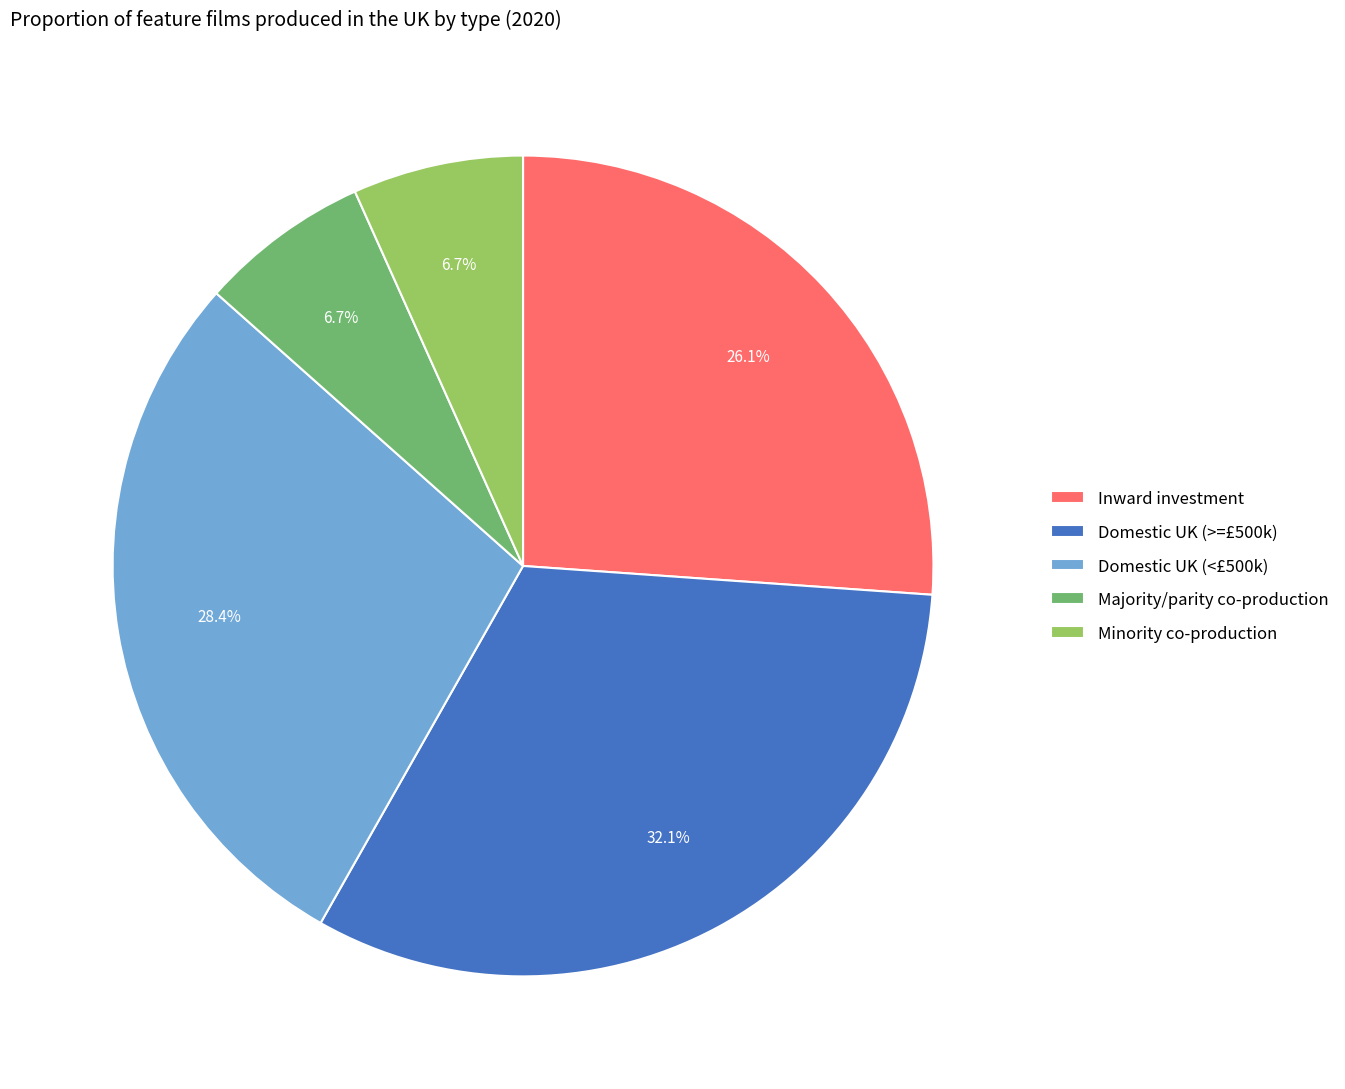

Which category has the biggest portion of the pie?

Domestic UK (>=£500k)